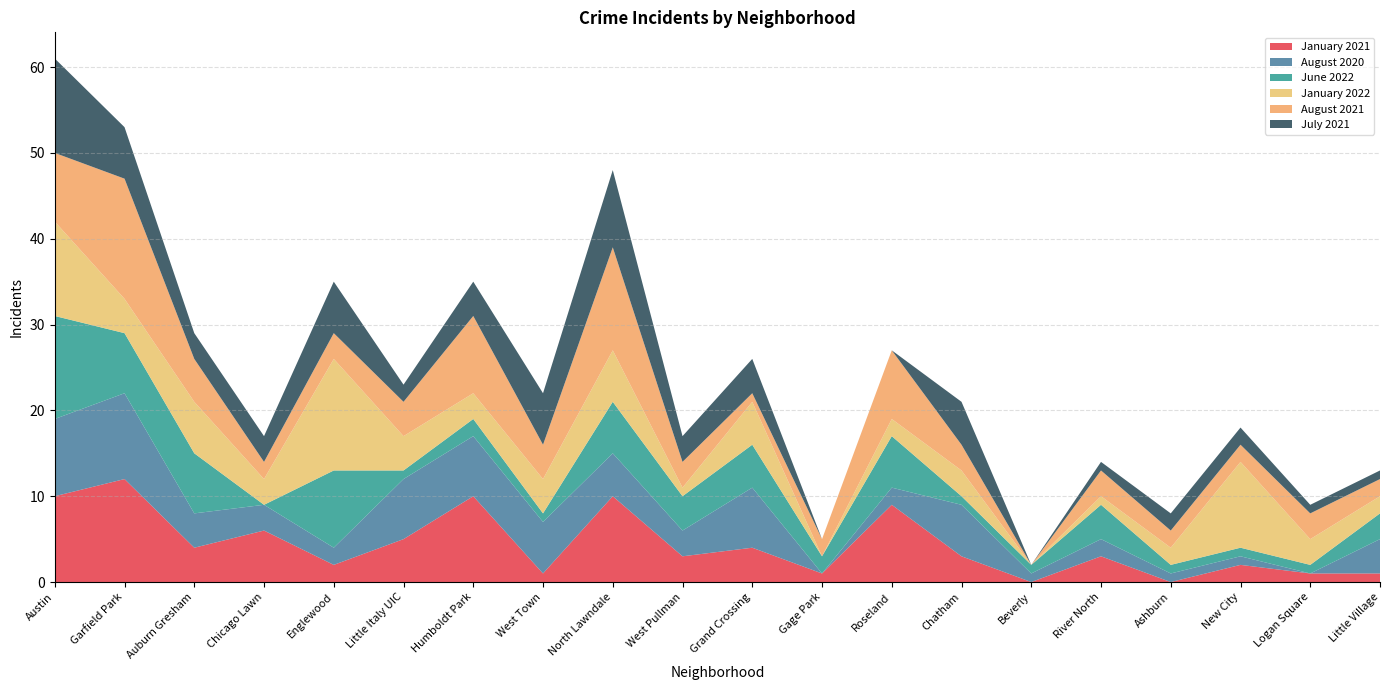

Reading right to left, extract all data points from this chart.

January 2021: 1	1	2	0	3	0	3	9	1	4	3	10	1	10	5	2	6	4	12	10
August 2020: 4	0	1	1	2	1	6	2	0	7	3	5	6	7	7	2	3	4	10	9
June 2022: 3	1	1	1	4	1	1	6	2	5	4	6	1	2	1	9	0	7	7	12
January 2022: 2	3	10	2	1	0	3	2	0	5	1	6	4	3	4	13	3	6	4	11
August 2021: 2	3	2	2	3	0	3	8	2	1	3	12	4	9	4	3	2	5	14	8
July 2021: 1	1	2	2	1	0	5	0	0	4	3	9	6	4	2	6	3	3	6	11